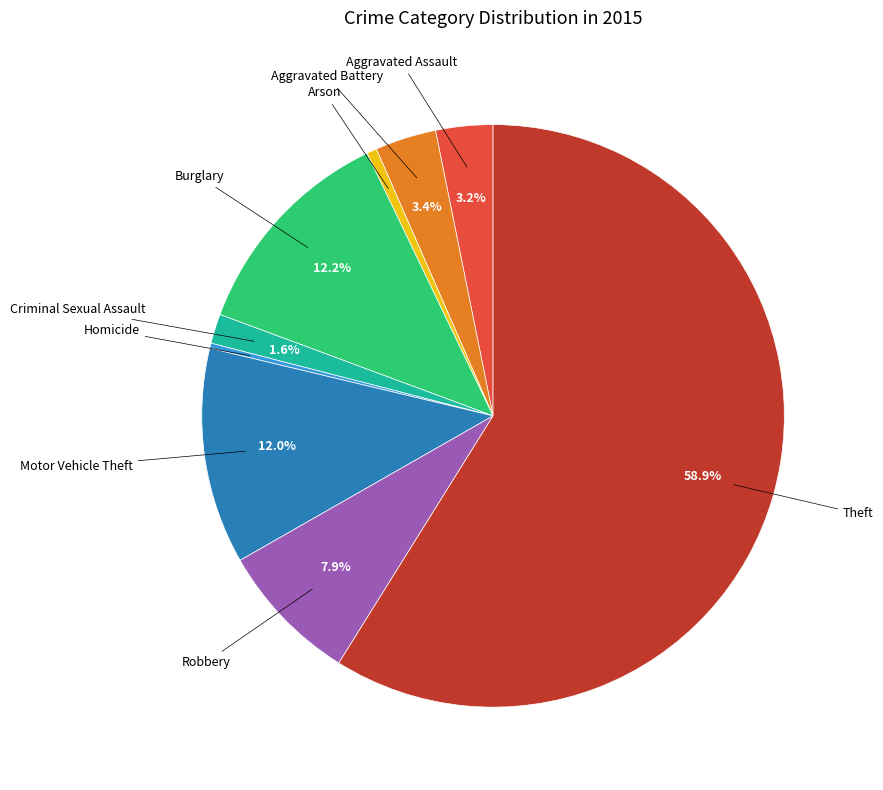

Does any single category account for the majority?

Yes